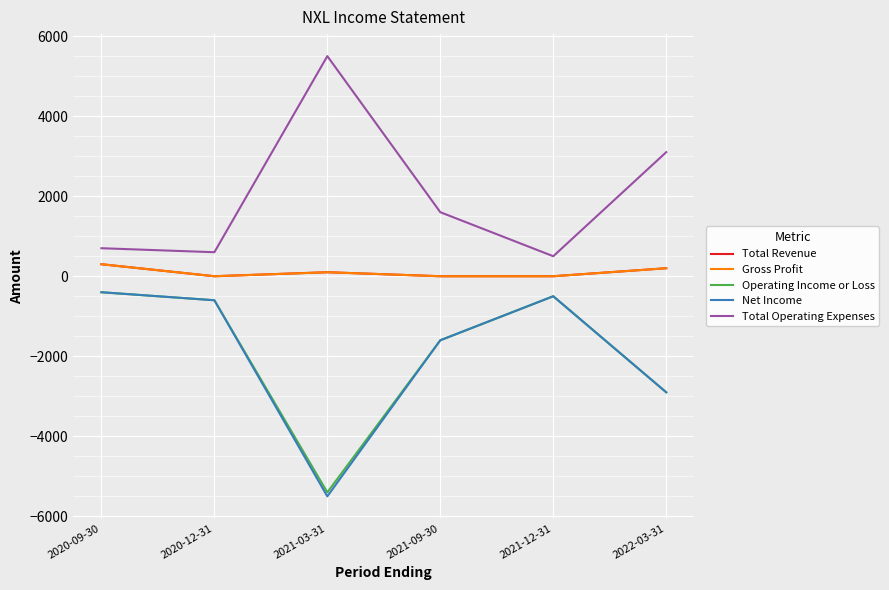

Where is the first local maximum for Total Operating Expenses?

2021-03-31